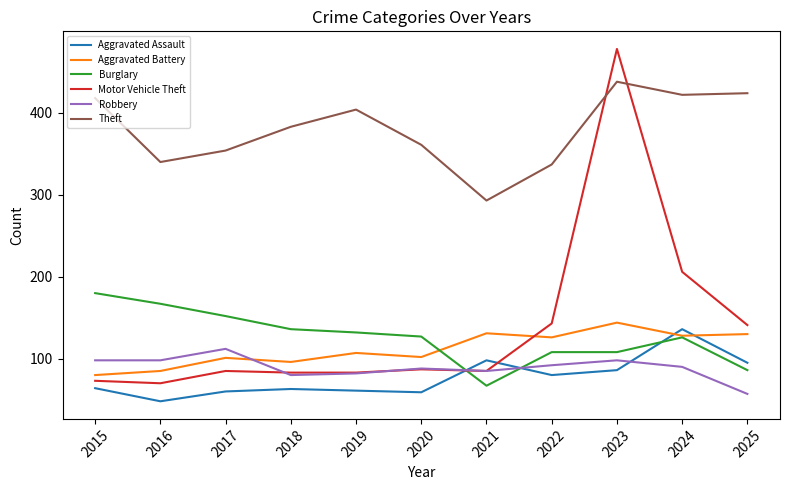

Which series has the largest total across all categories?

Theft